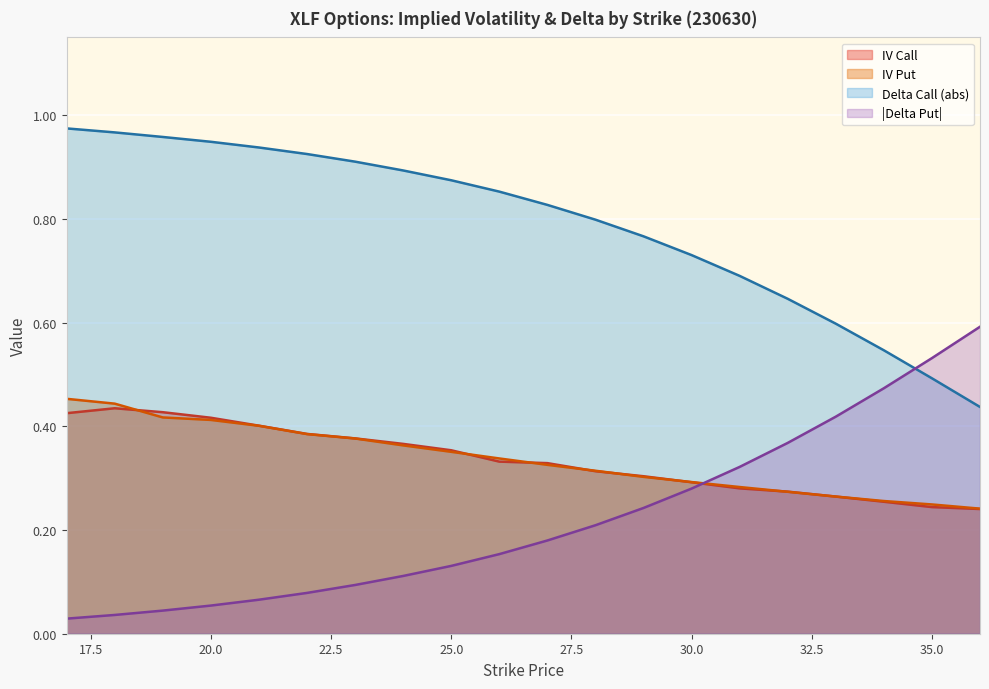

How many times do delta_put and iv_call cross each other?

1